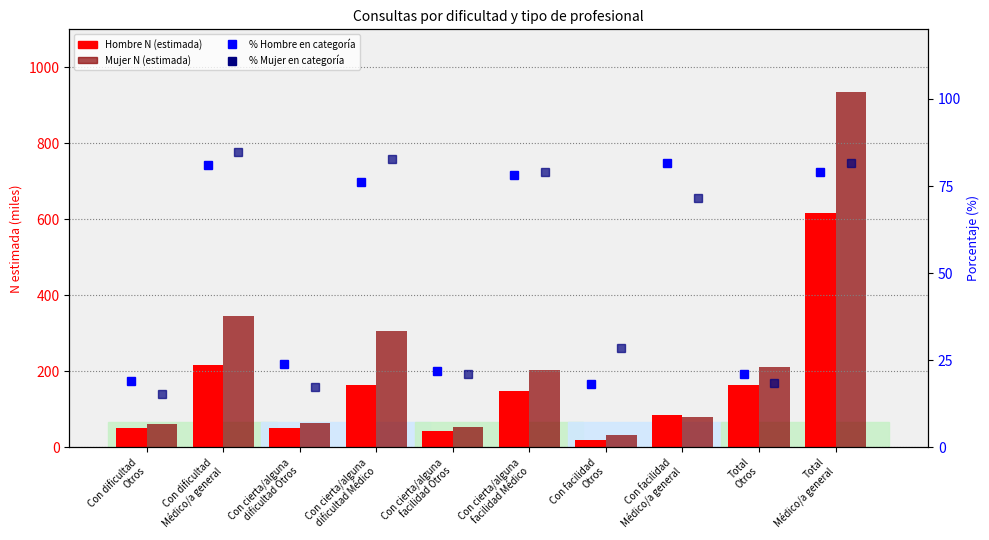

How many groups of bars are there?

10